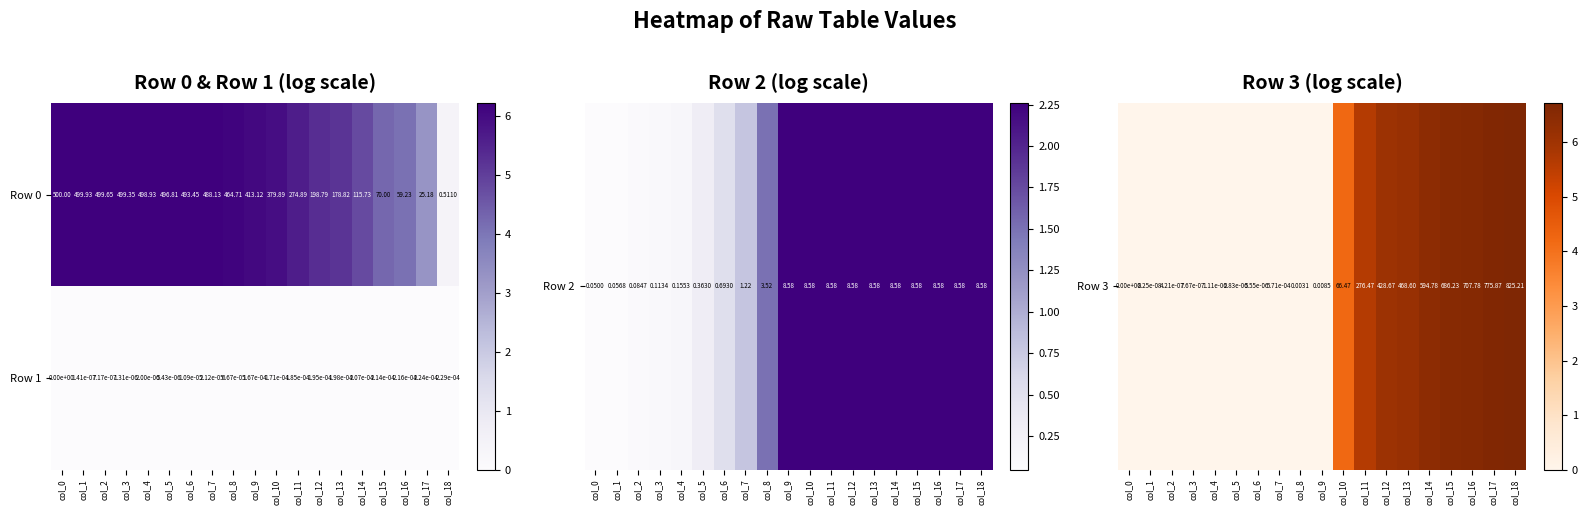

How many data points in Row 0 are above 413?

10